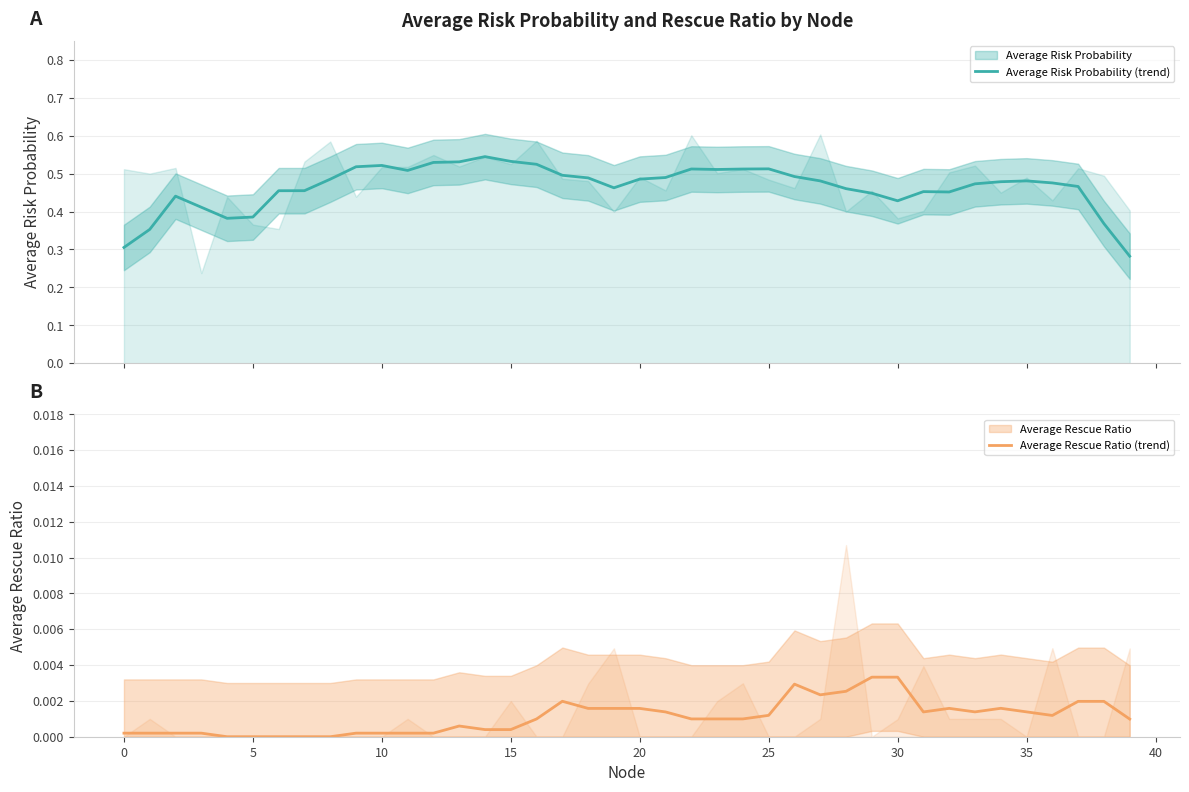

What is the label of the 21st point from the left?

20